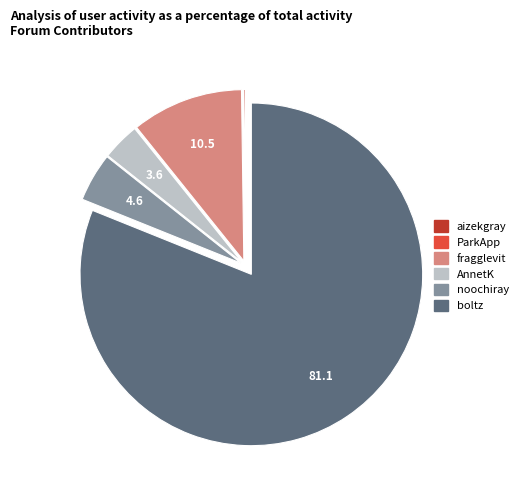

Does any single category account for the majority?

Yes